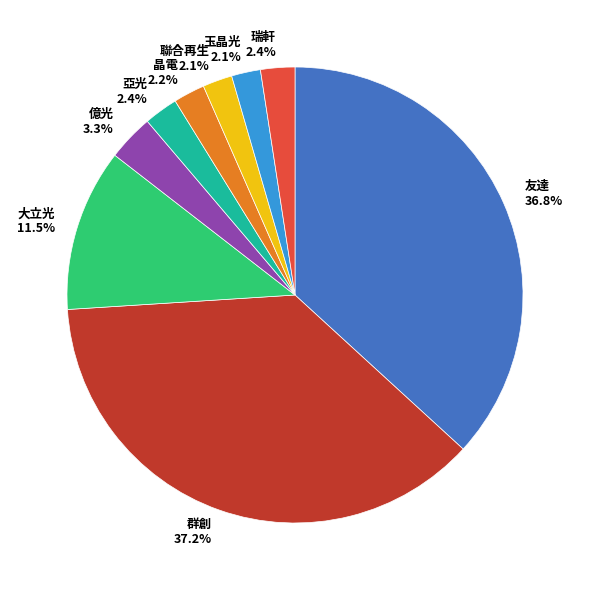

Approximately how many times larger is the value at 瑞軒 compared to 亞光?

1.0